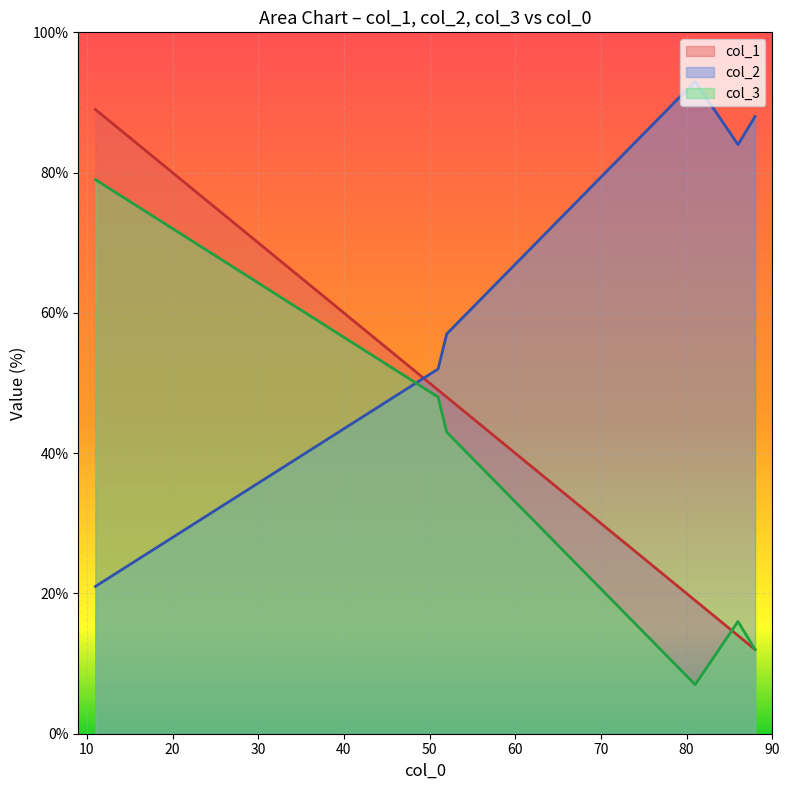

Is the value of col_2 at 86 greater than the value of col_3 at 51?

Yes